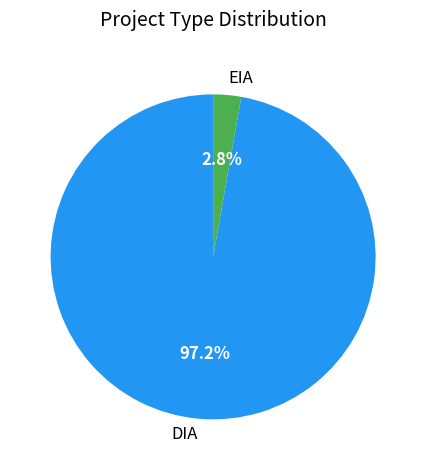

What is the majority slice?

DIA